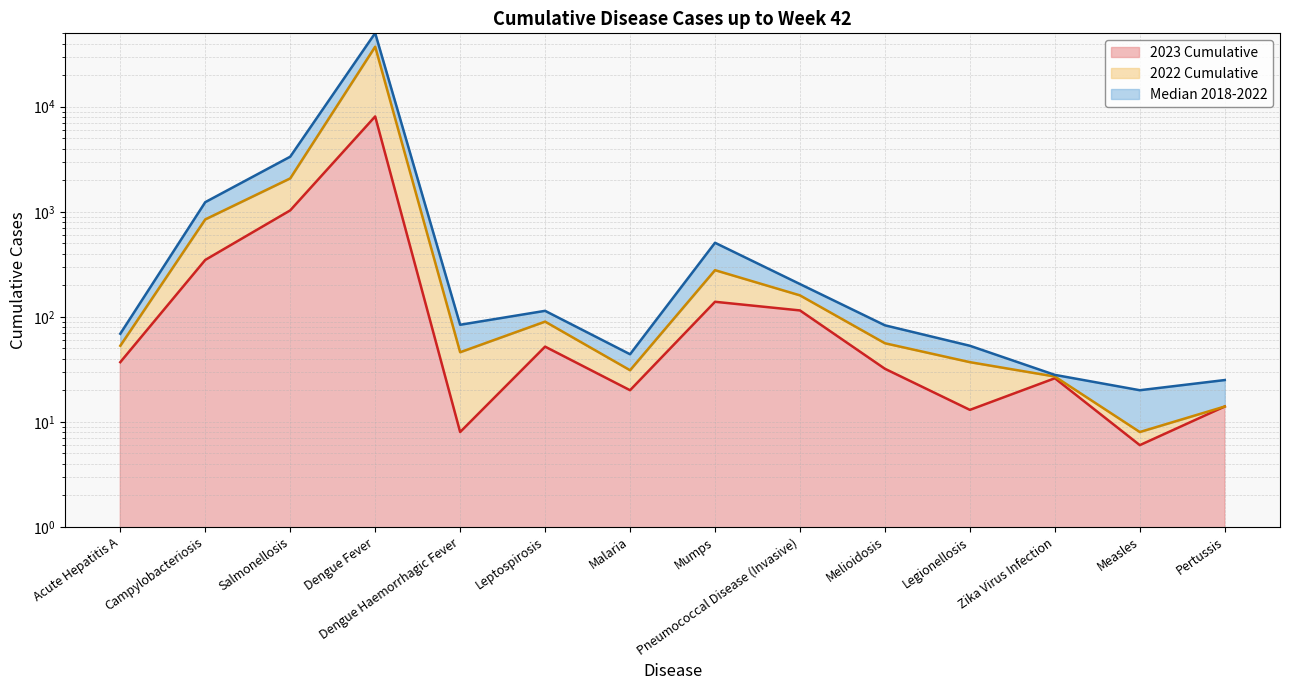

What is the difference between the second highest and minimum values in the 2023 Cumulative series?

1025